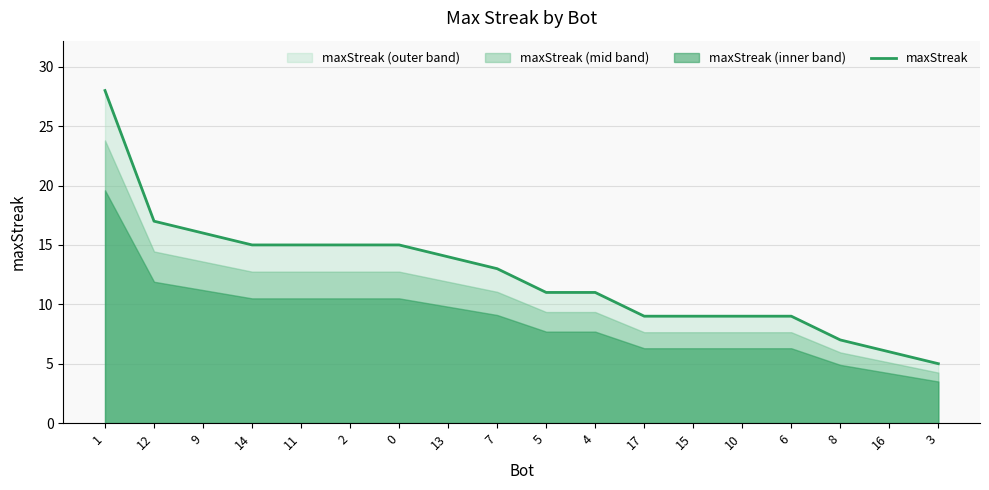

List the labels in order of value, smallest first.

3, 16, 8, 17, 15, 10, 6, 5, 4, 7, 13, 14, 11, 2, 0, 9, 12, 1